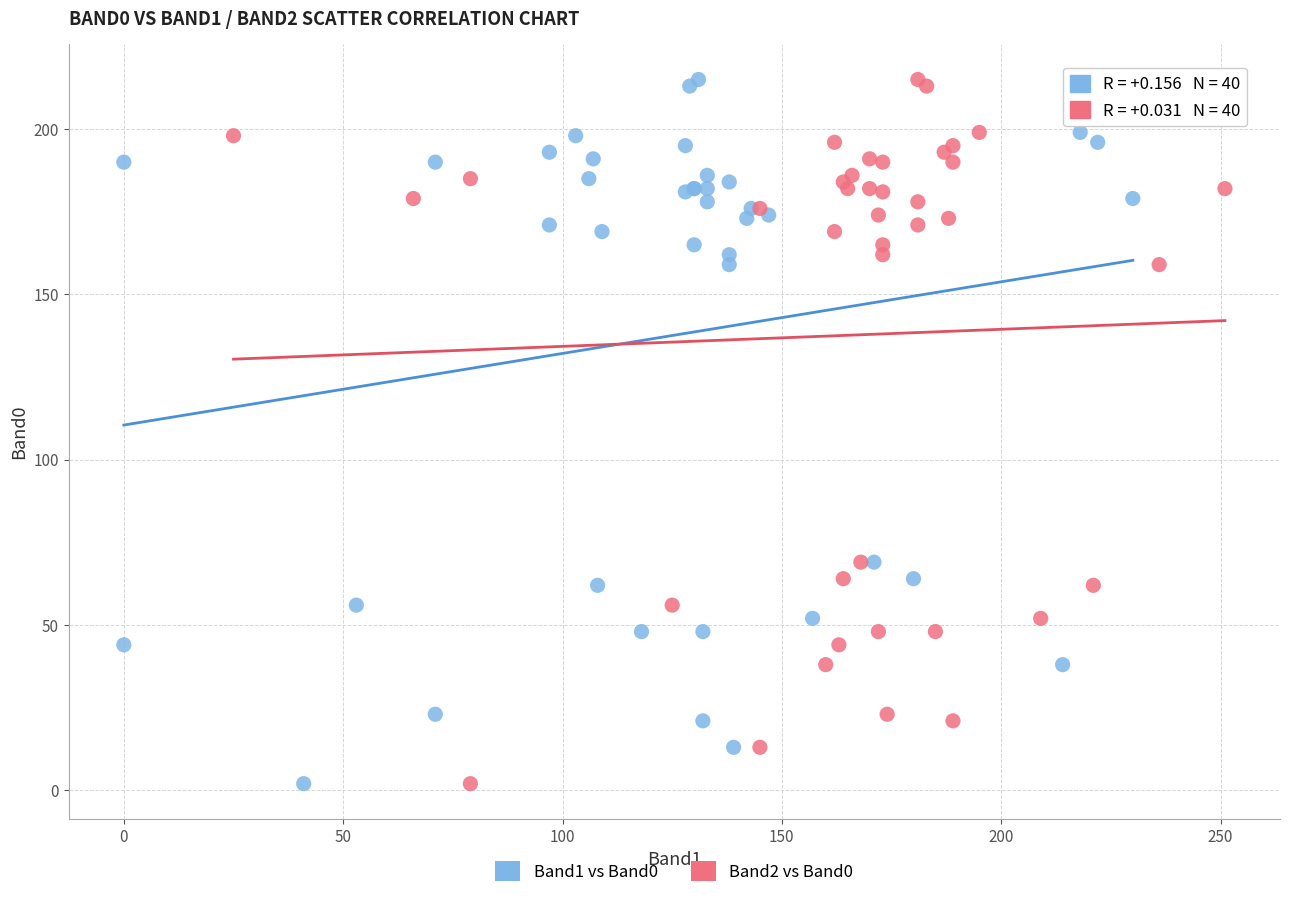

What are all the series names shown in the legend?

Band1 vs Band0, Band2 vs Band0